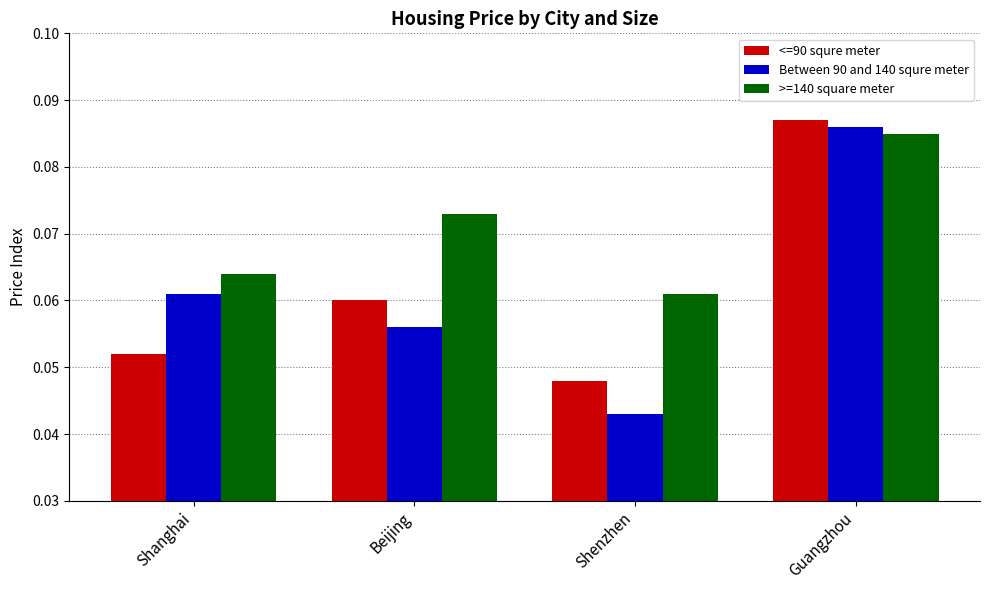

What is the label of the 3rd bar from the right?

Beijing